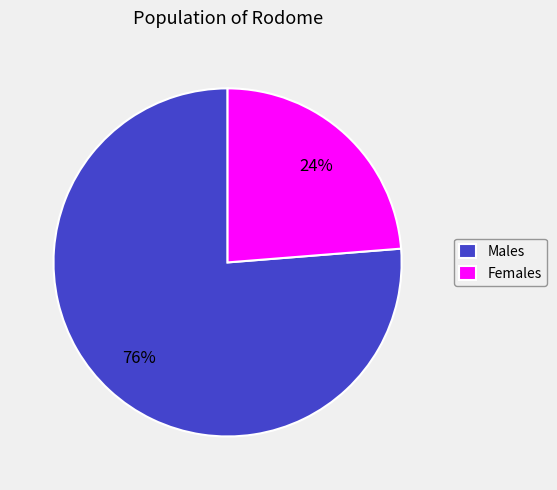

To the nearest percent, what is the average slice percentage?

50%